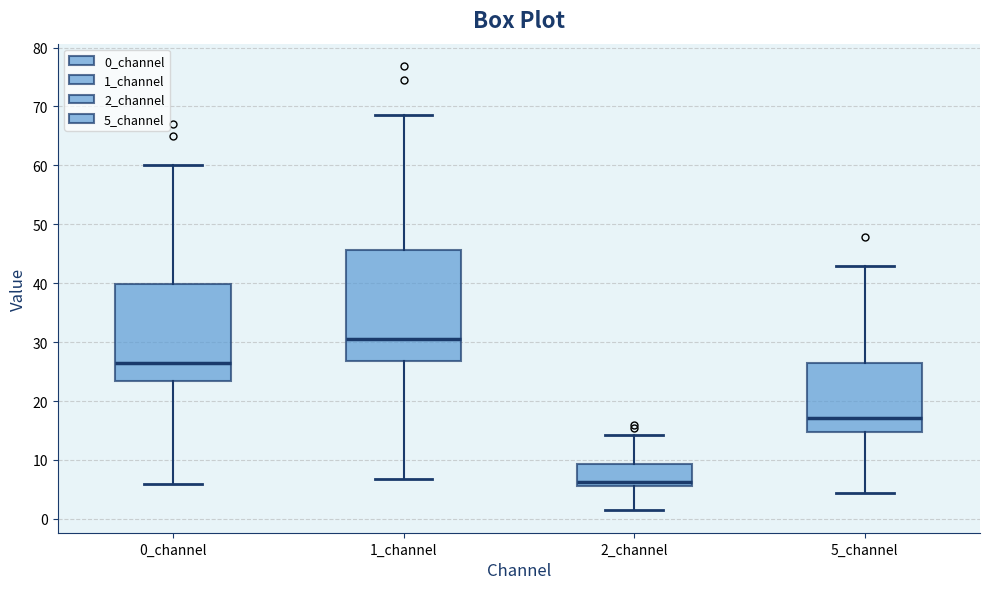

Reading left to right, transcribe this box plot: for each box, give where its median line is, the range the box spans, and where its two whiskers end, as read against the y-axis. The values are not printed on the chart, so give them approximately, as read against the axis.

0_channel: median 26, box 23 to 40, whiskers 6 to 60
1_channel: median 30, box 27 to 46, whiskers 7 to 69
2_channel: median 6 (just above the box's lower edge), box 6 to 9, whiskers 1 to 14
5_channel: median 17, box 15 to 26, whiskers 4 to 43